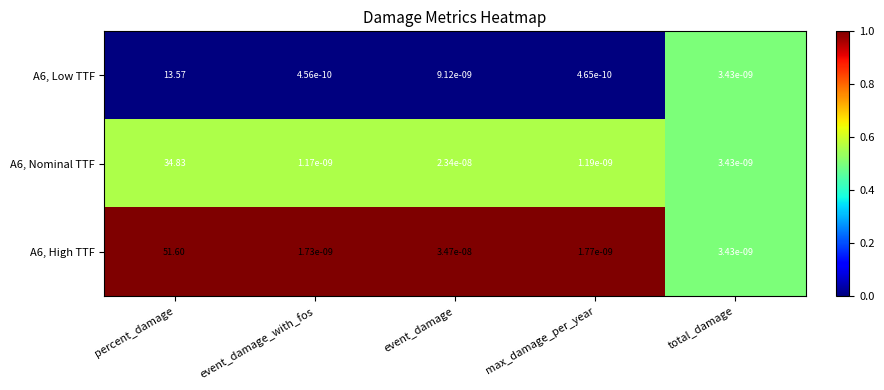

Rank the categories by A6, Nominal TTF value from highest to lowest.

percent_damage, event_damage, total_damage, max_damage_per_year, event_damage_with_fos